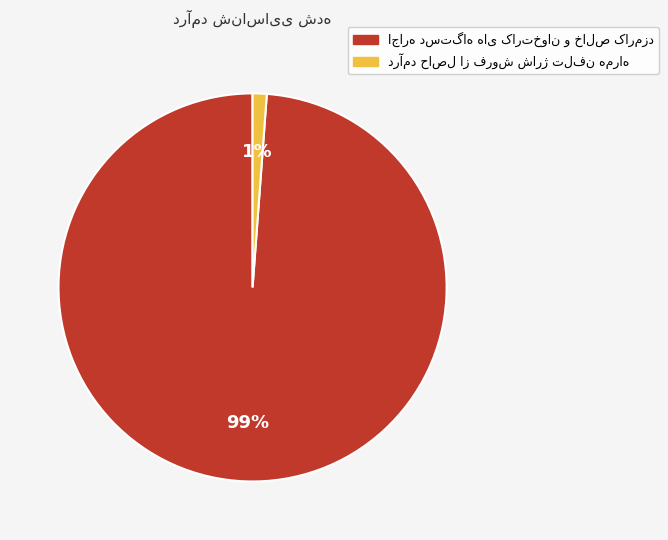

How many slices are in this pie chart?

2